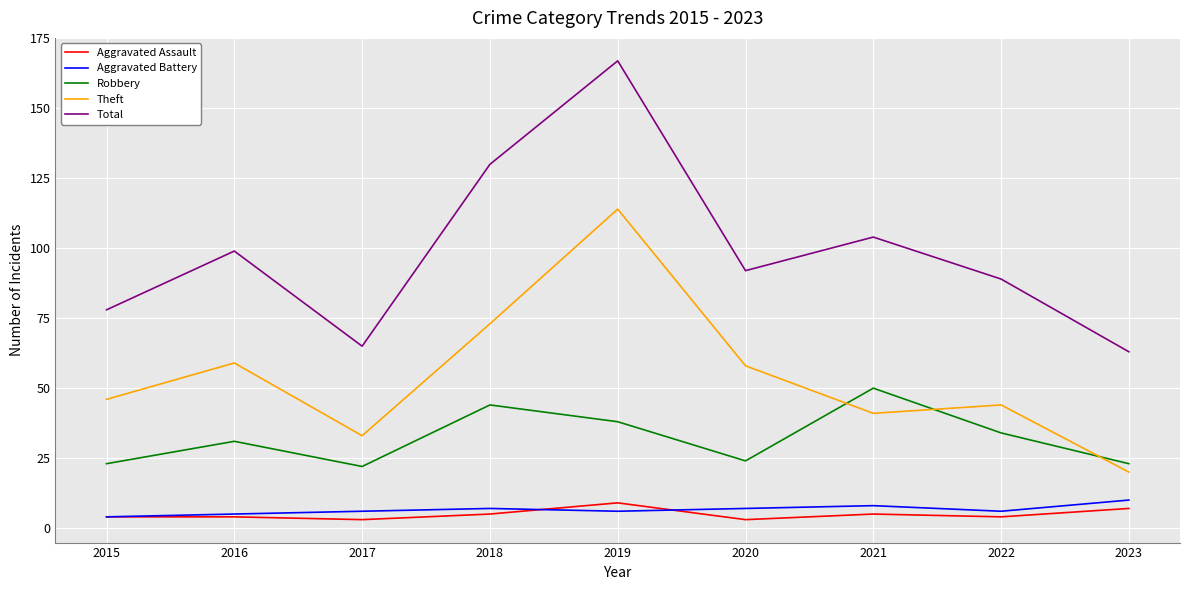

Is it true that Total equals 63 at 2023?

True